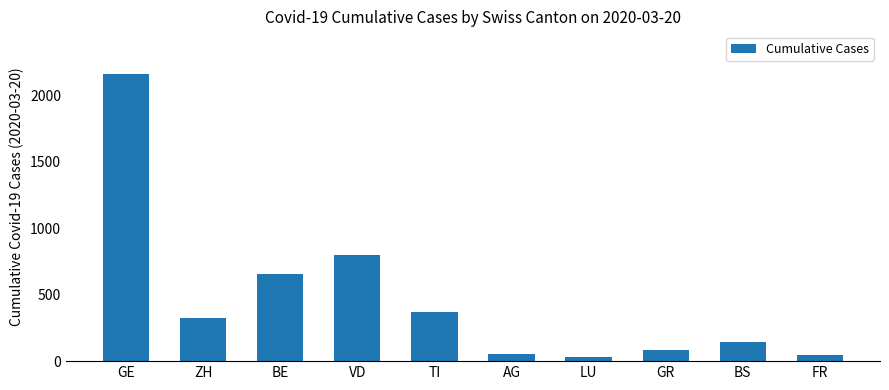

Is it true that the value at TI is 137?

False